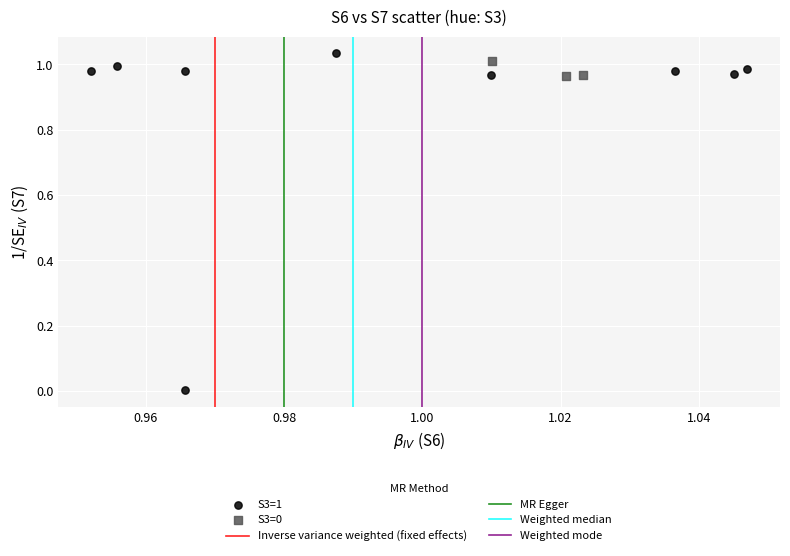

Which series has the largest Y range (max minus min)?

S3=1